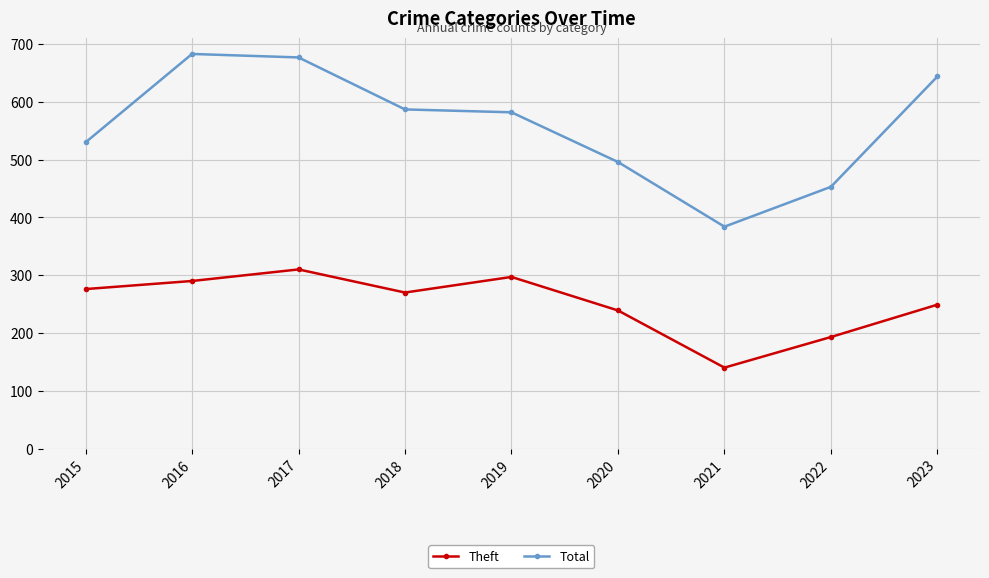

True or false: Theft has more than 1 interior local peaks.

True